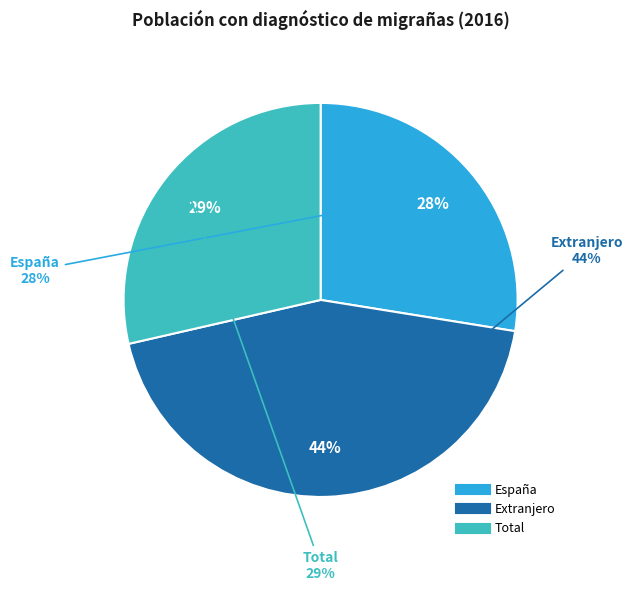

Which slice is the smallest?

España